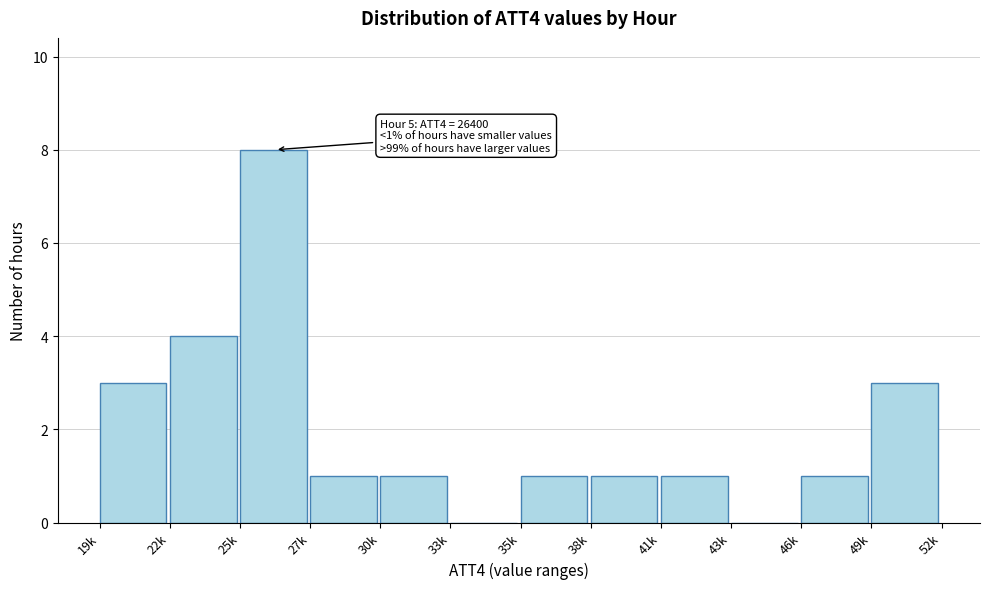

Reading left to right, list all the values displayed in this chart.

19k=3	22k=4	25k=8	27k=1	30k=1	33k=0	35k=1	38k=1	41k=1	43k=0	46k=1	49k=3